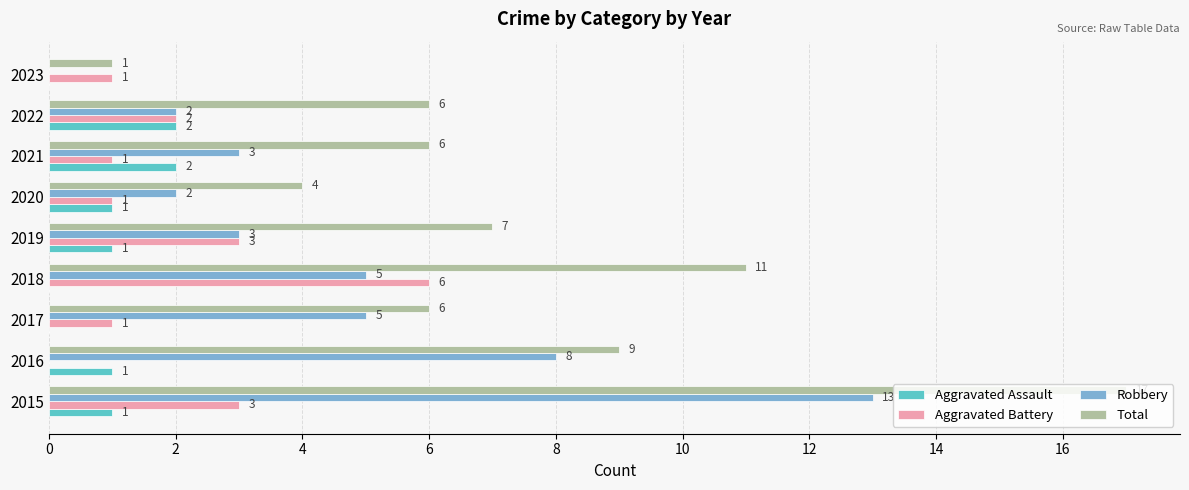

What is the average value of the Aggravated Assault series?

1